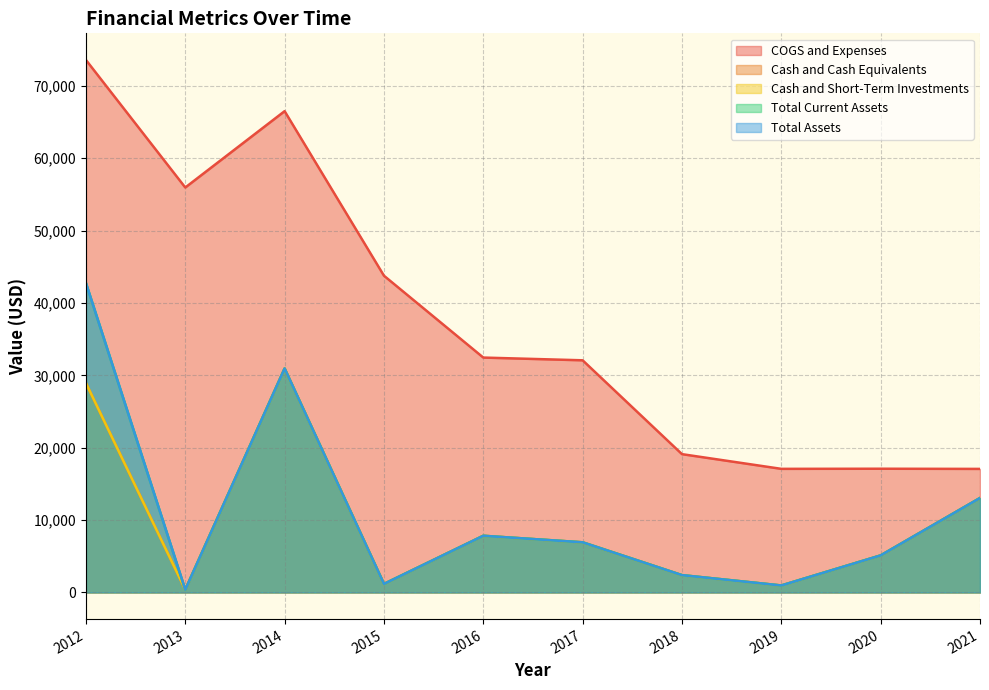

At which category does the chart reach its peak across all series?

2012